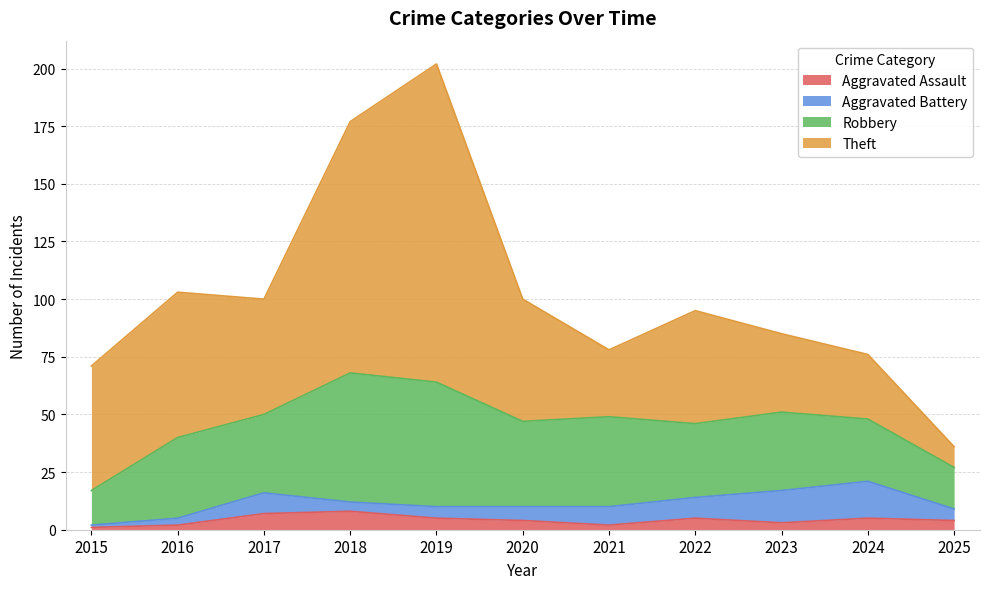

Does the chart have visible grid lines?

Yes